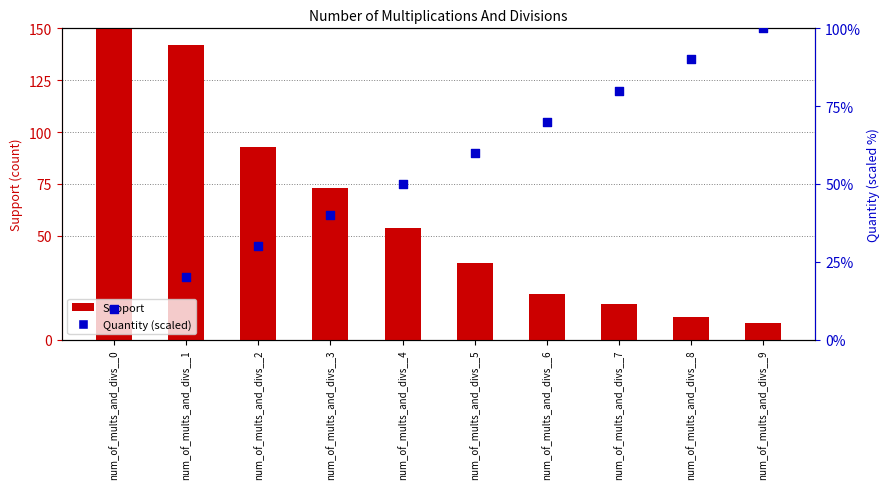

At which category is the sum across all series the highest?

num_of_mults_and_divs__0